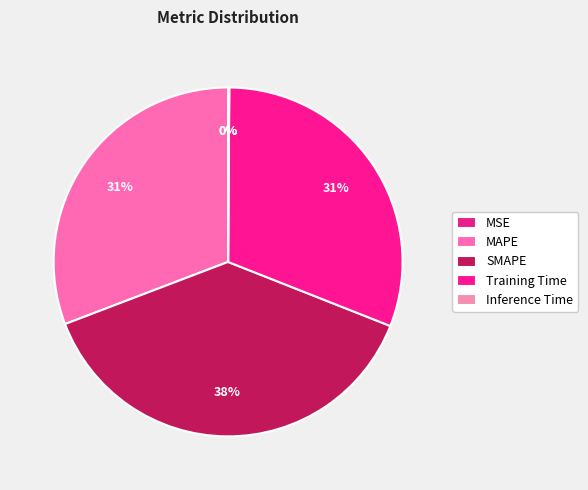

Is there any slice that represents more than half of the pie?

No